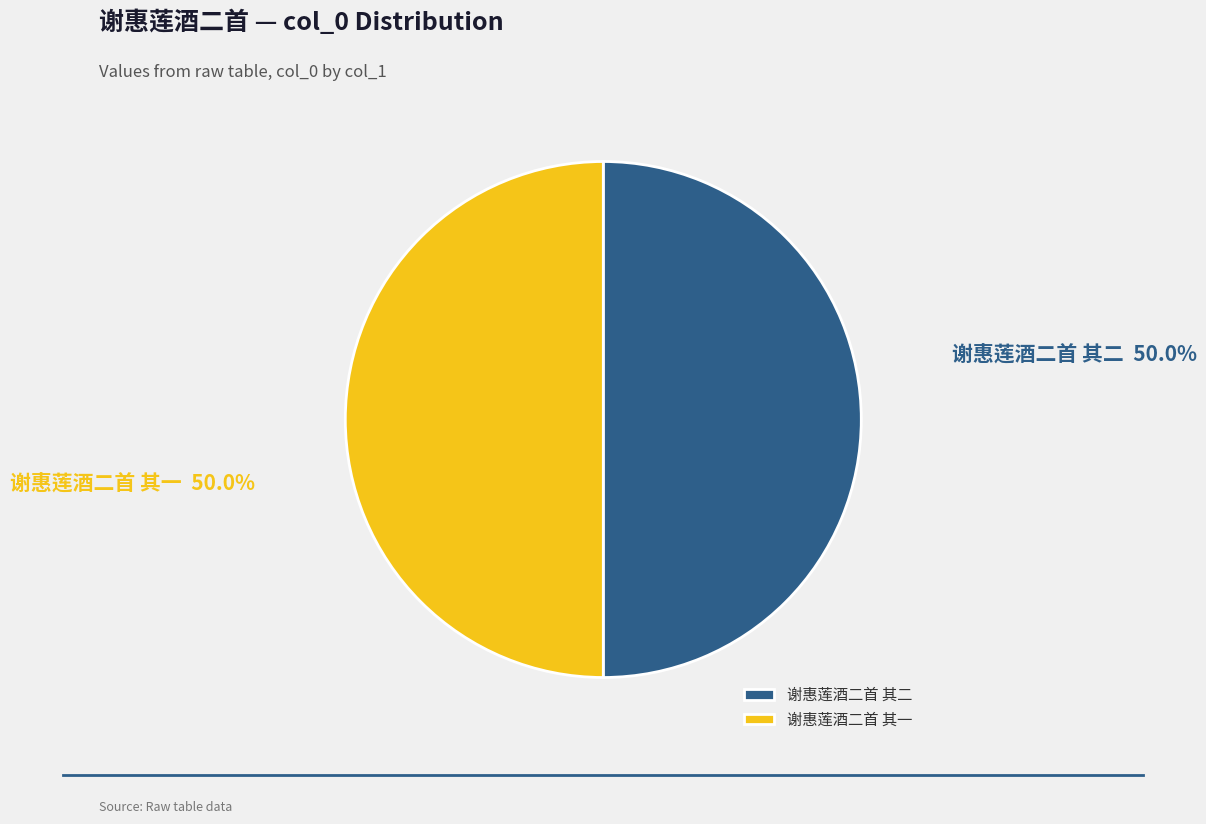

Approximately how many times larger is the value at 谢惠莲酒二首 其二 compared to 谢惠莲酒二首 其一?

1.0